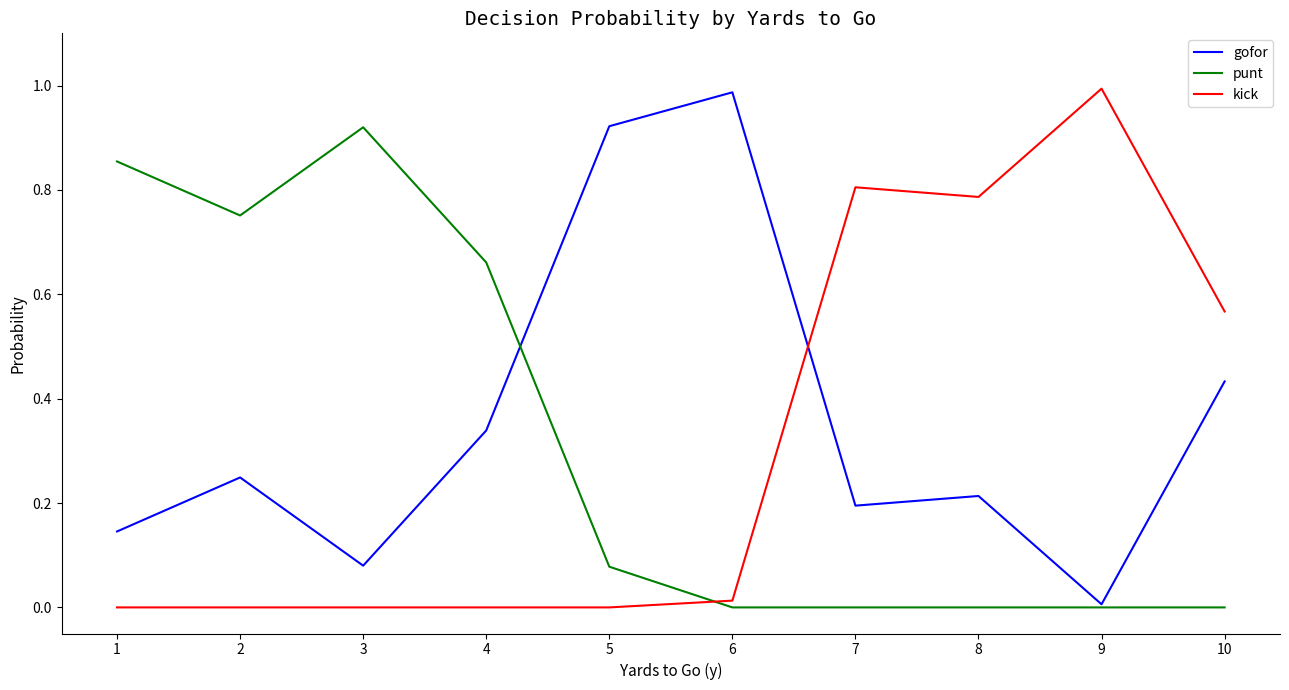

Where do kick and gofor first cross each other?

6 and 7